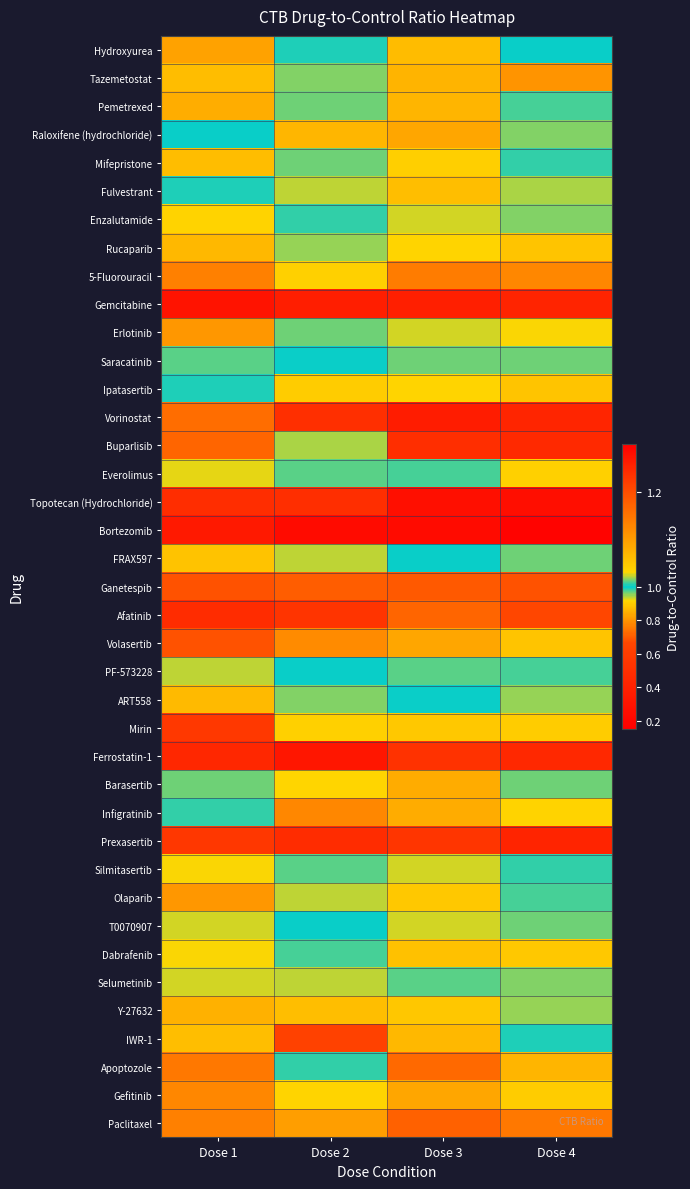

Which label corresponds to the largest value in the chart?

Dose 2